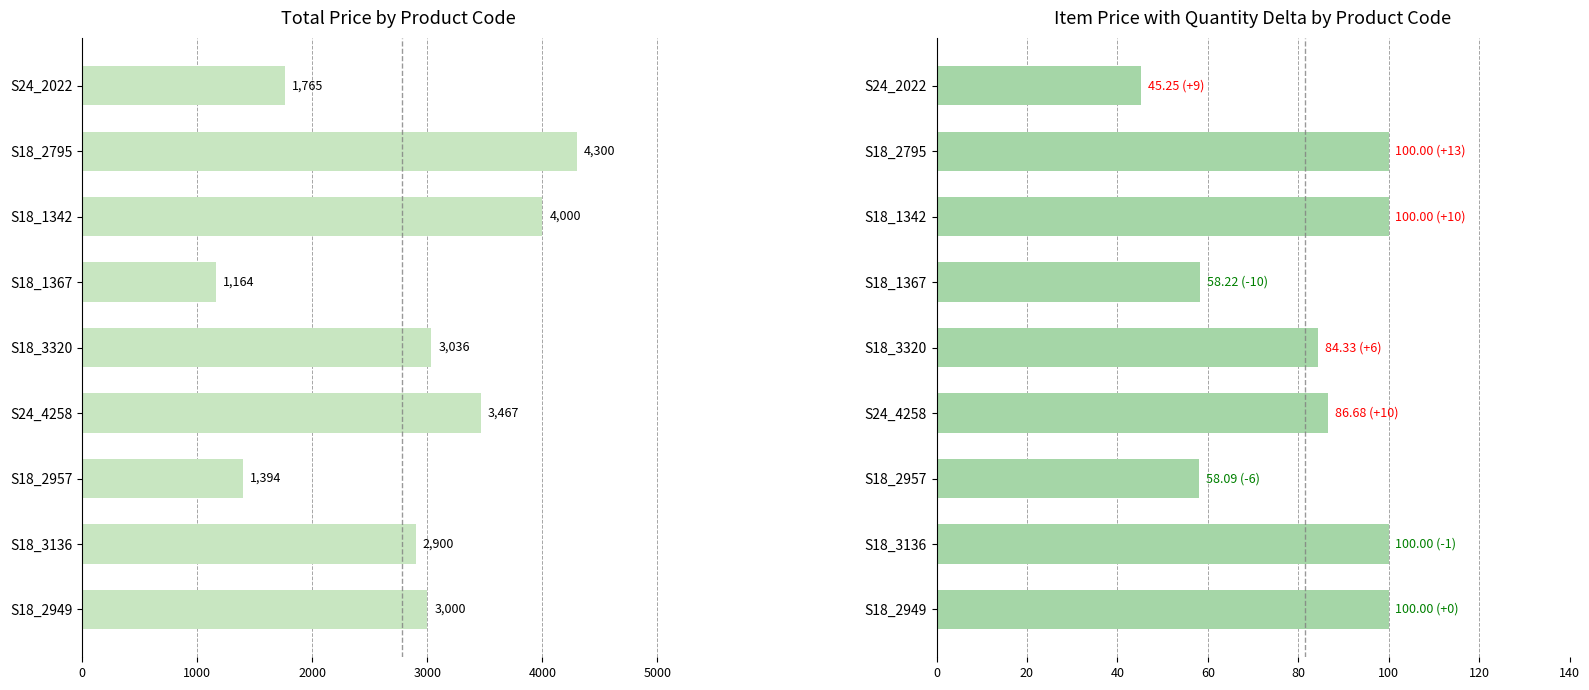

What is the minimum value for ITEM PRICE?

45.2